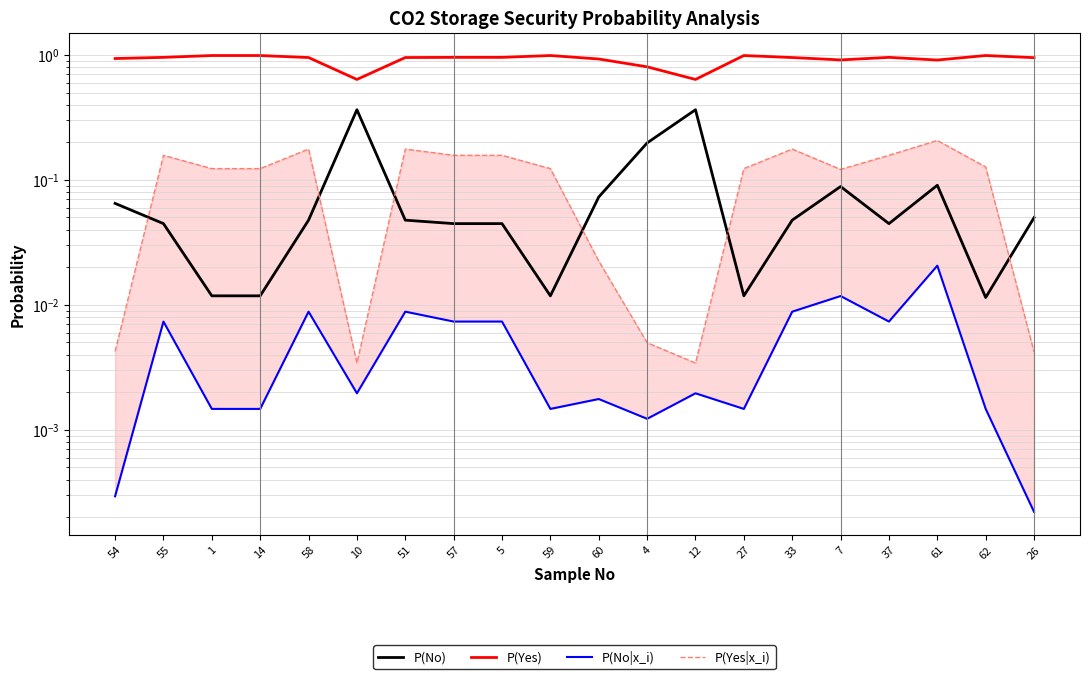

What is the difference between the maximum and minimum values in the P(Yes) series?

0.4